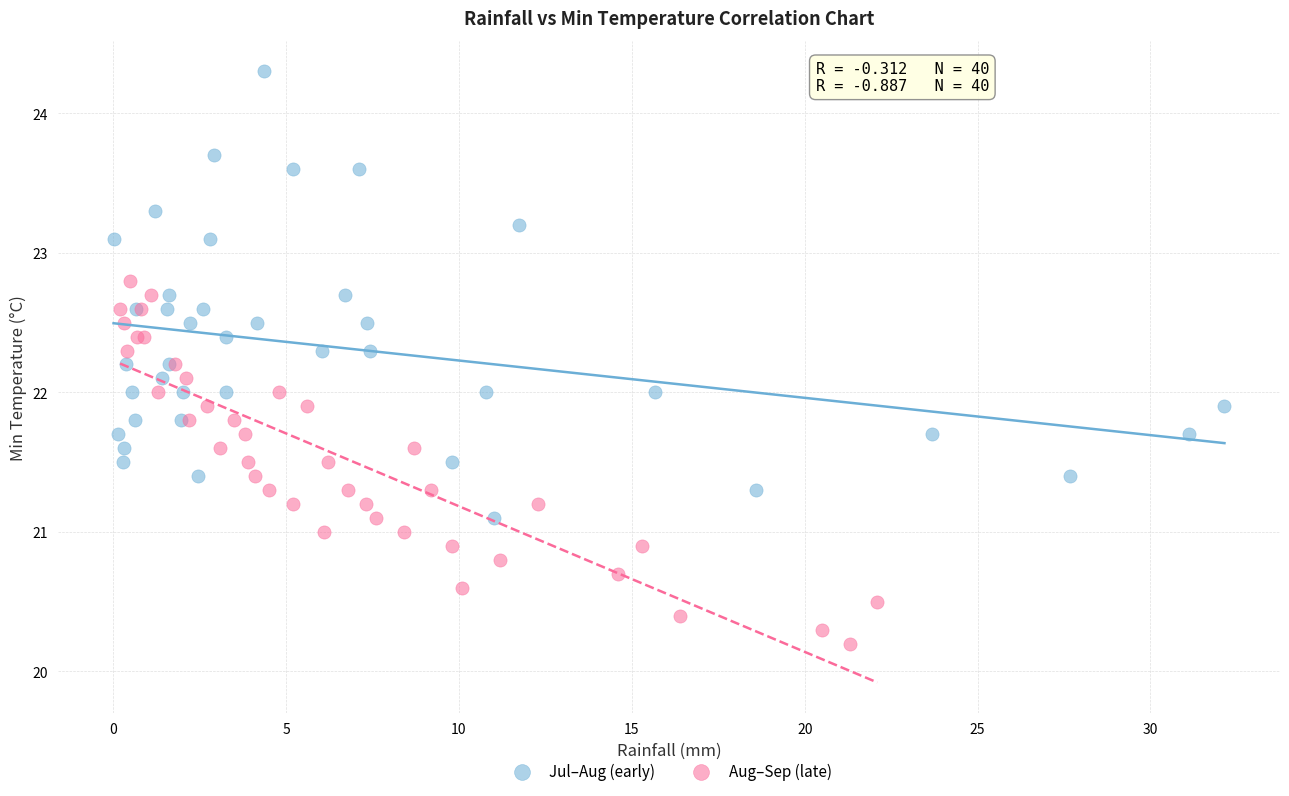

Which series contains the highest Y value?

Jul–Aug (early)